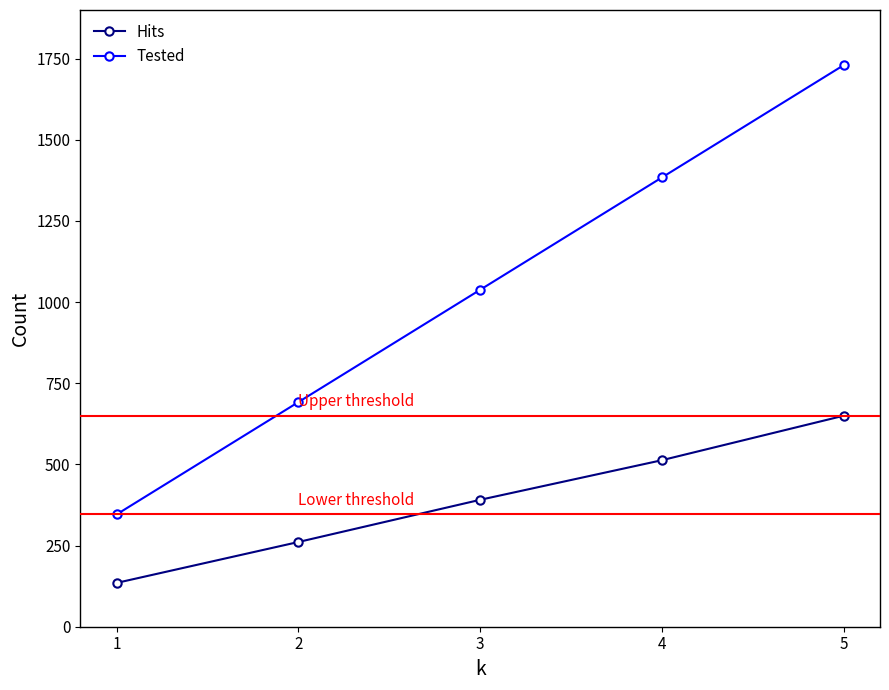

How many Hits values are between 261 and 513?

3